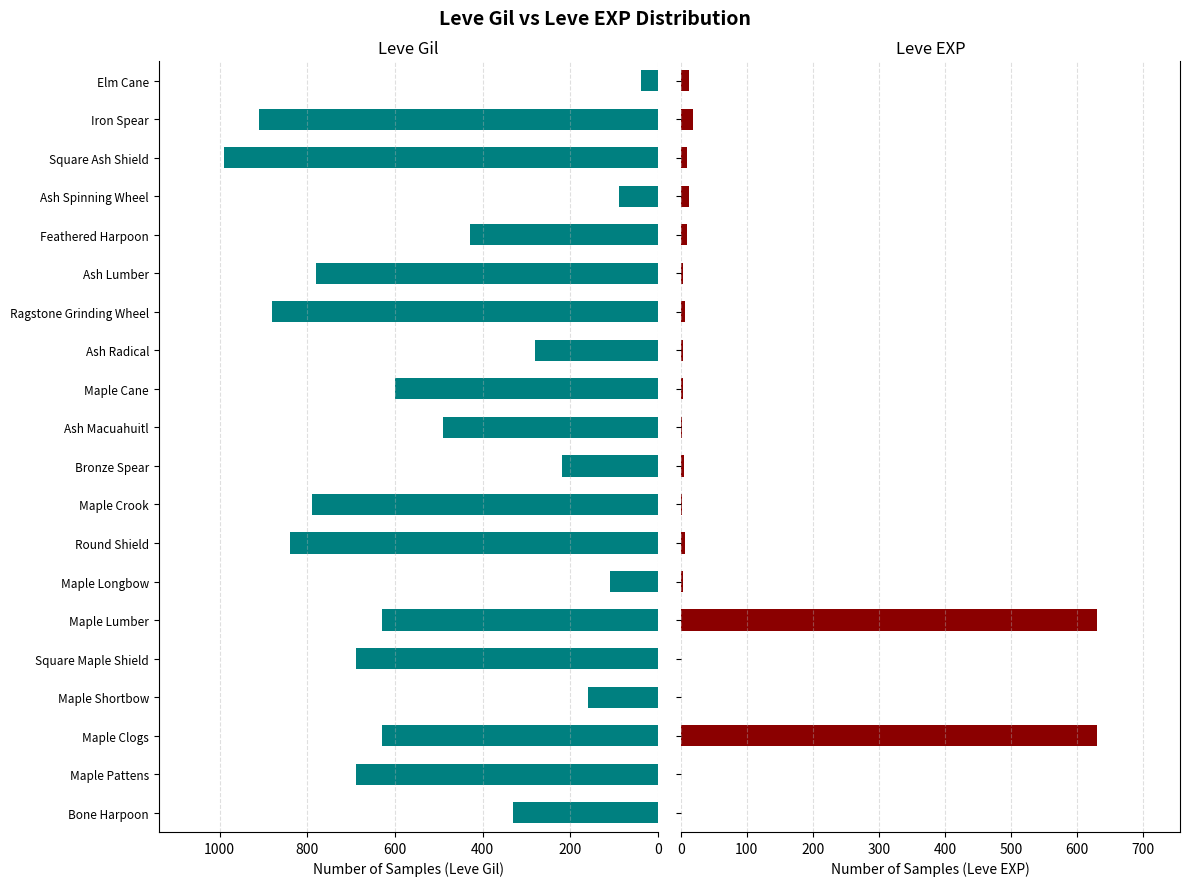

Reading right to left, list all the values displayed in this chart.

Leve Gil: 40	910	990	90	430	780	880	280	600	490	220	790	840	110	630	690	160	630	690	330
Leve EXP: 13	18	9	13	9	3	7	4	3	2	5	2	6	4	630	1	1	630	1	1